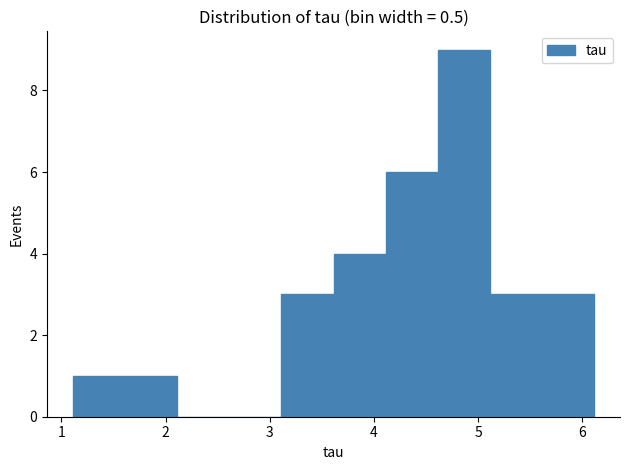

Reading left to right, transcribe this chart: for each bar, give the range it covers on the x-axis and its height. Neither the bar edges nor the heights are printed on the chart, so give them approximately, as read against the axes.

1.1 to 1.6: 1
1.6 to 2.1: 1
2.1 to 2.6: 0
2.6 to 3.1: 0
3.1 to 3.6: 3
3.6 to 4.1: 4
4.1 to 4.6: 6
4.6 to 5.1: 9
5.1 to 5.6: 3
5.6 to 6.1: 3